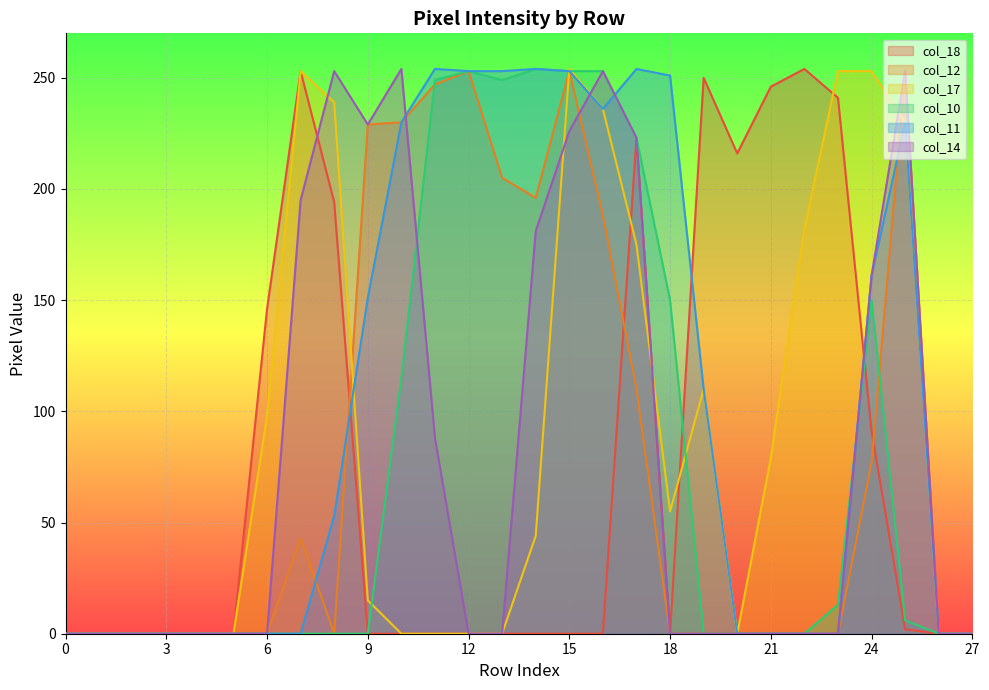

In col_14, how many points are higher than both neighbors (excluding endpoints)?

4